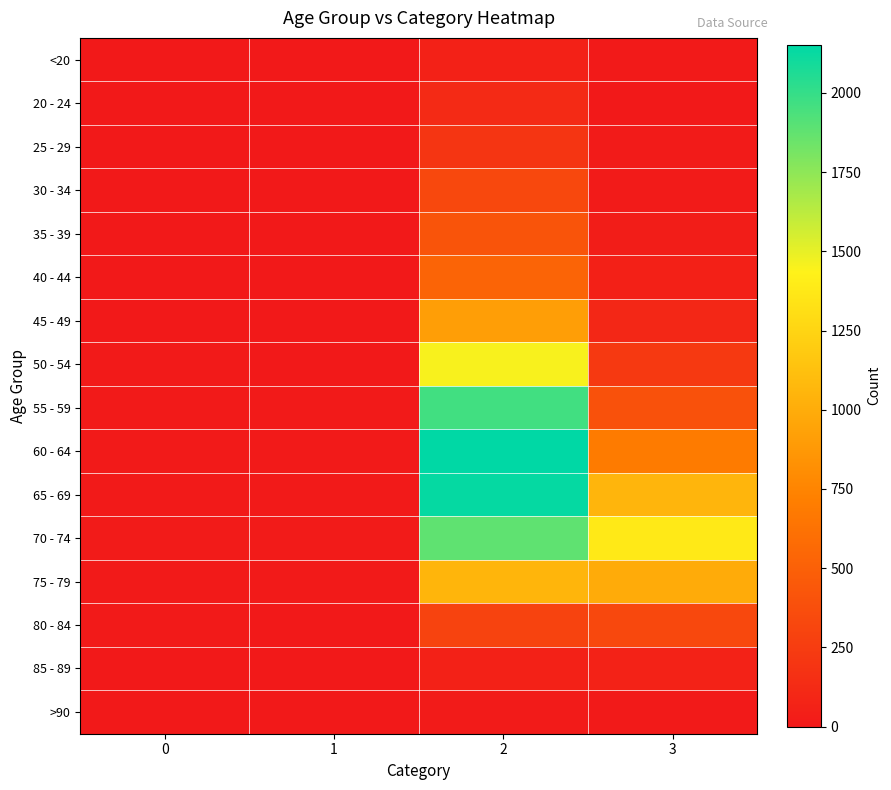

Which series has the widest spread of values?

60 - 64